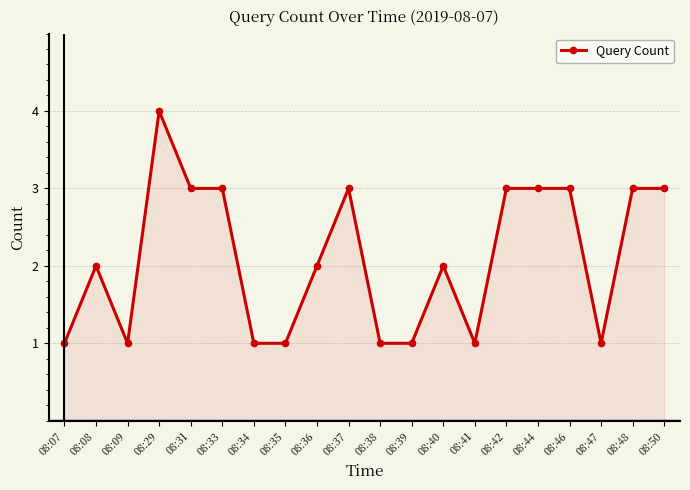

True or false: the data shows 3 at 08:33.

True